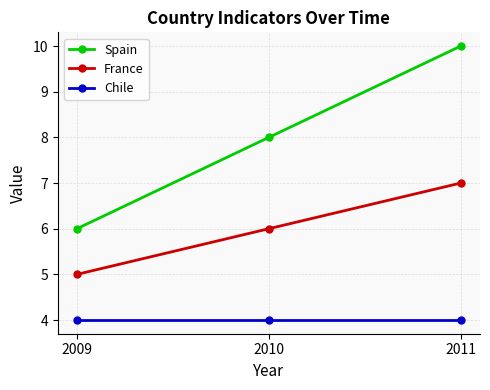

What is the total value across all series at 2009?

15